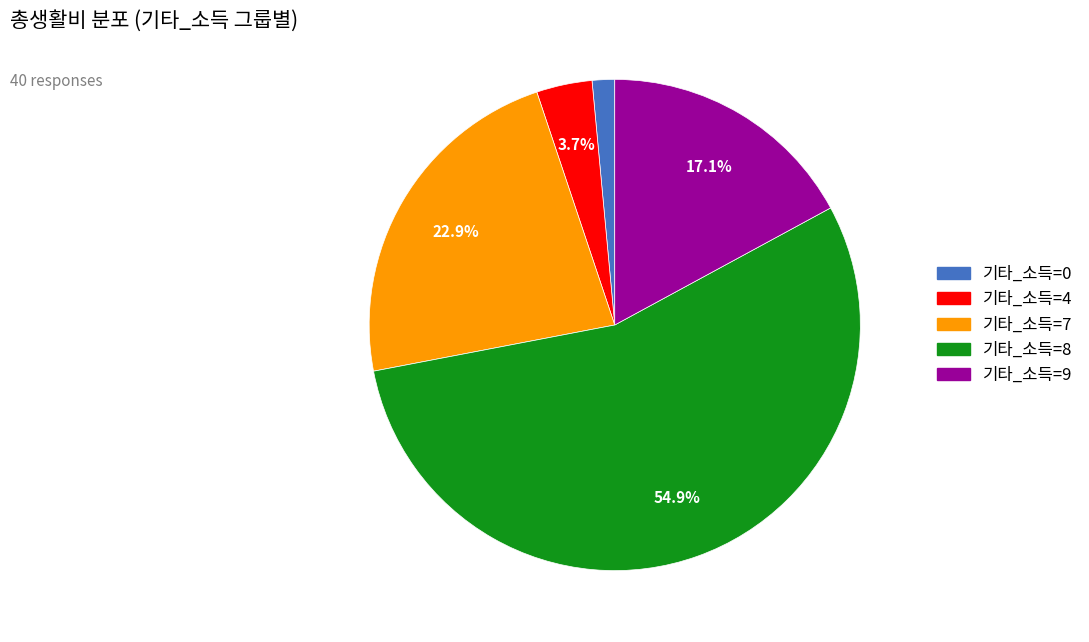

Does any single category account for the majority?

Yes